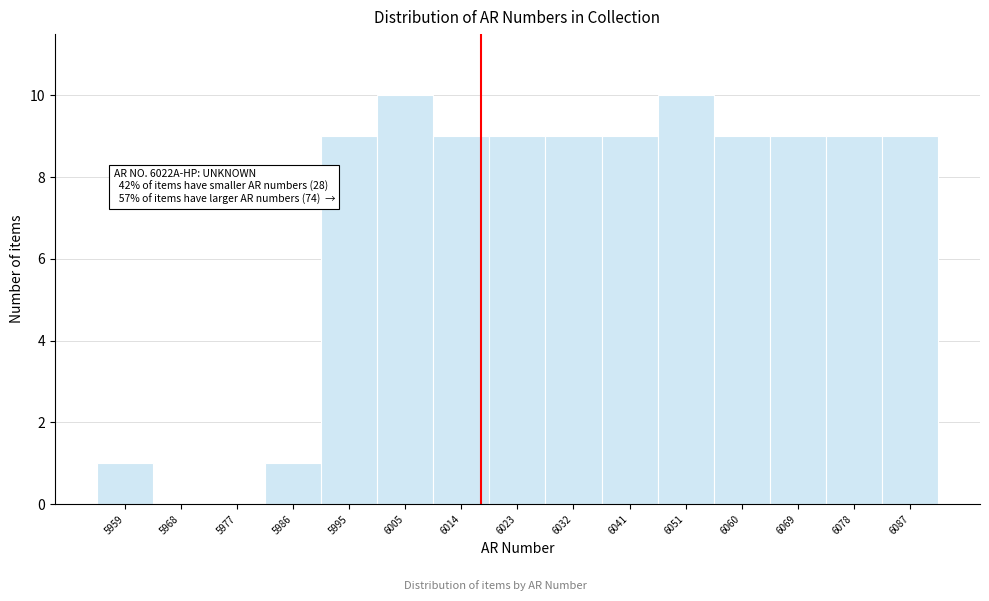

Reading left to right, list all the values displayed in this chart.

5959=1	5968=0	5977=0	5986=1	5995=9	6005=10	6014=9	6023=9	6032=9	6041=9	6051=10	6060=9	6069=9	6078=9	6087=9